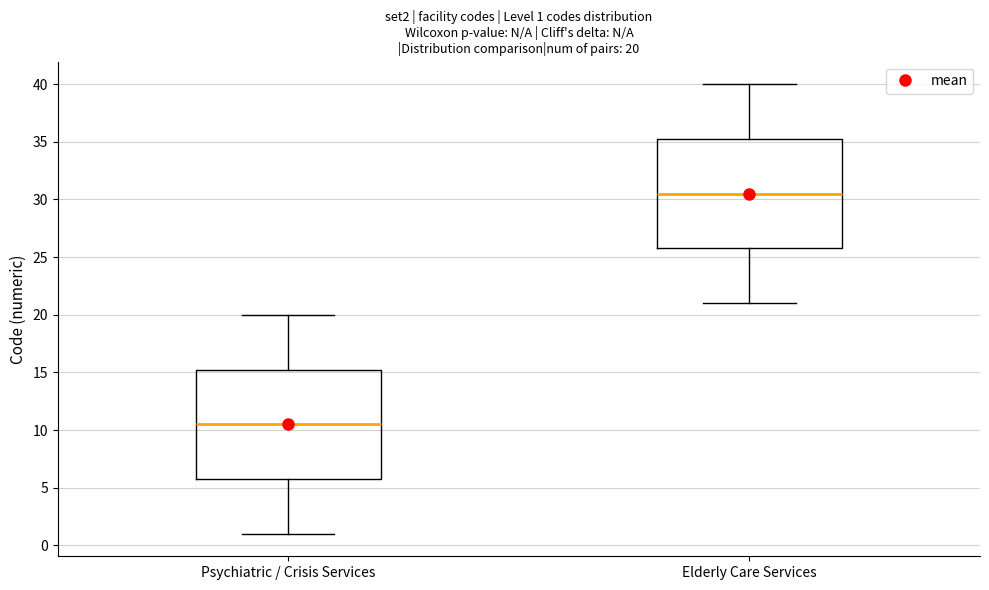

Which box's median line is the lowest?

Psychiatric / Crisis Services